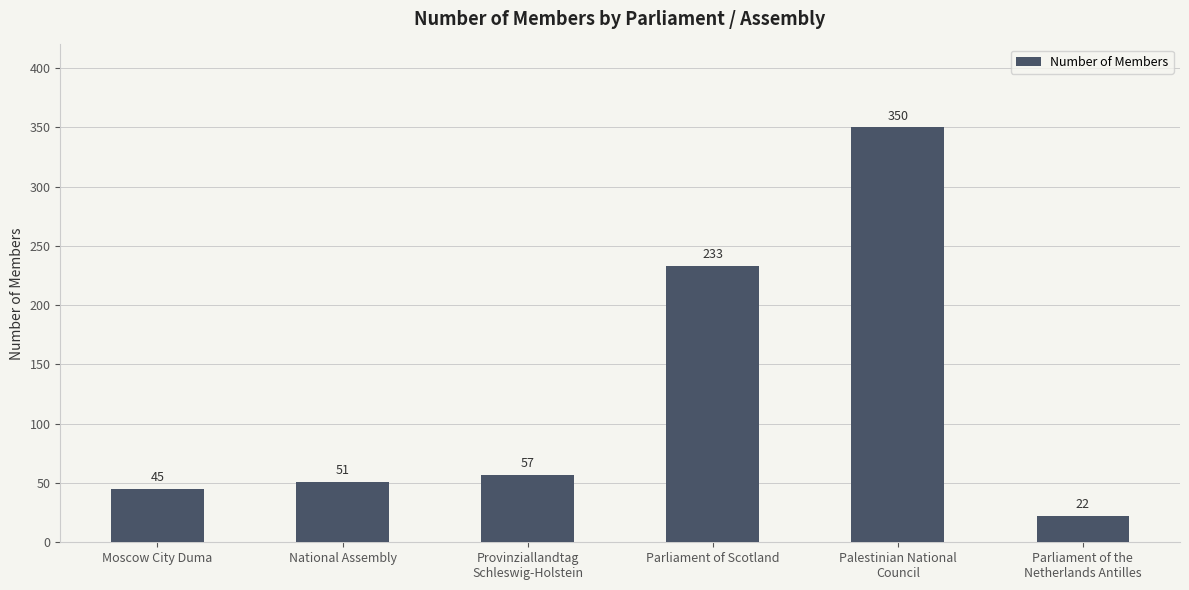

What is the sum of the values at Palestinian National
Council and Parliament of the
Netherlands Antilles?

372